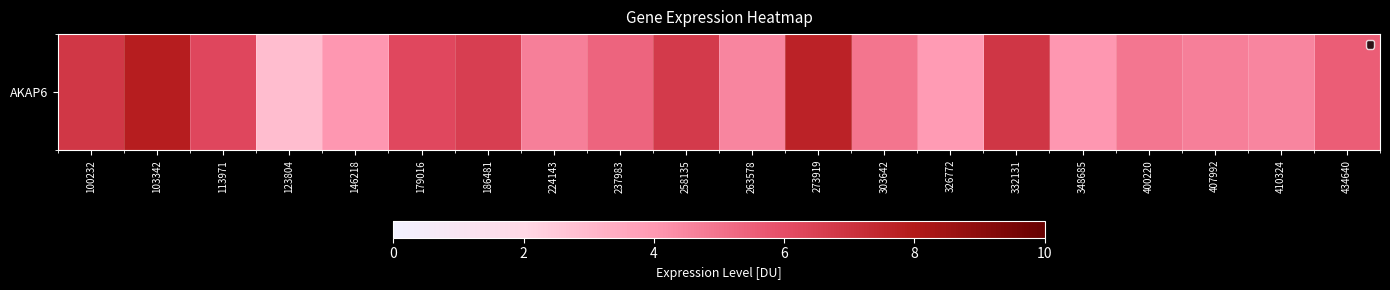

How many series are shown in this chart?

1